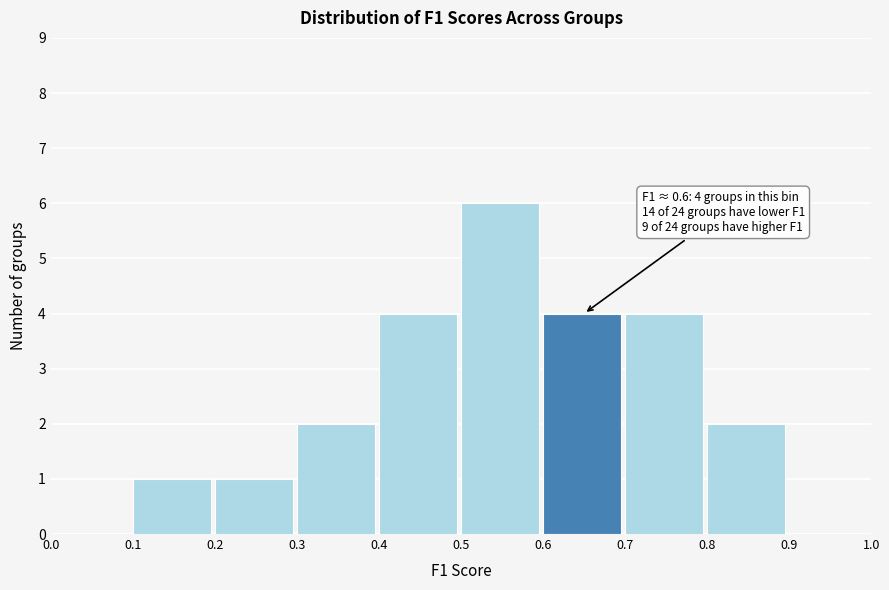

Over which range of the x-axis is the bar tallest?

0.5 to 0.6